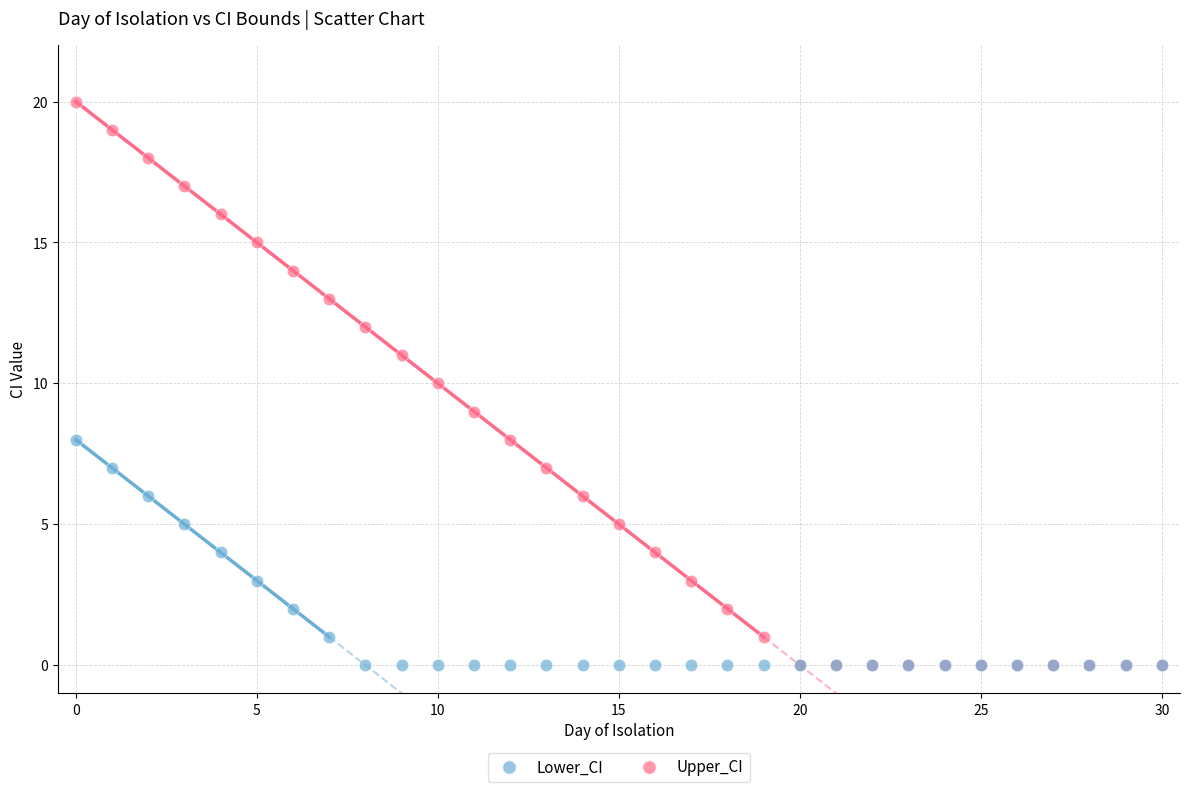

What are all the series names shown in the legend?

Lower_CI, Upper_CI